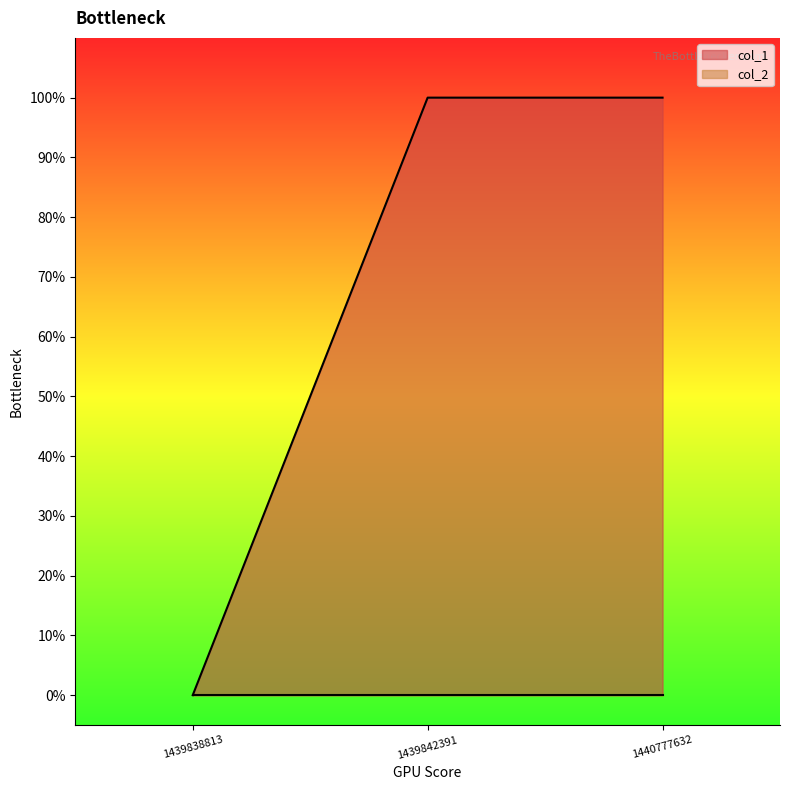

The chart shows a value of 1 at 1439842391. True or false?

False